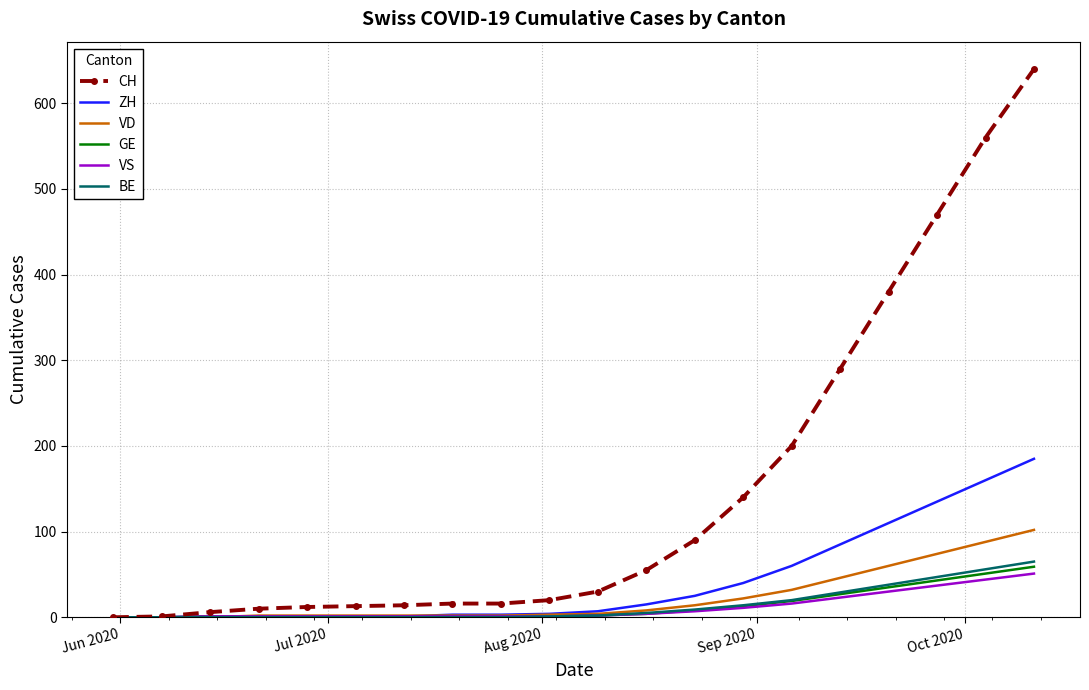

Which series has the largest total across all categories?

CH